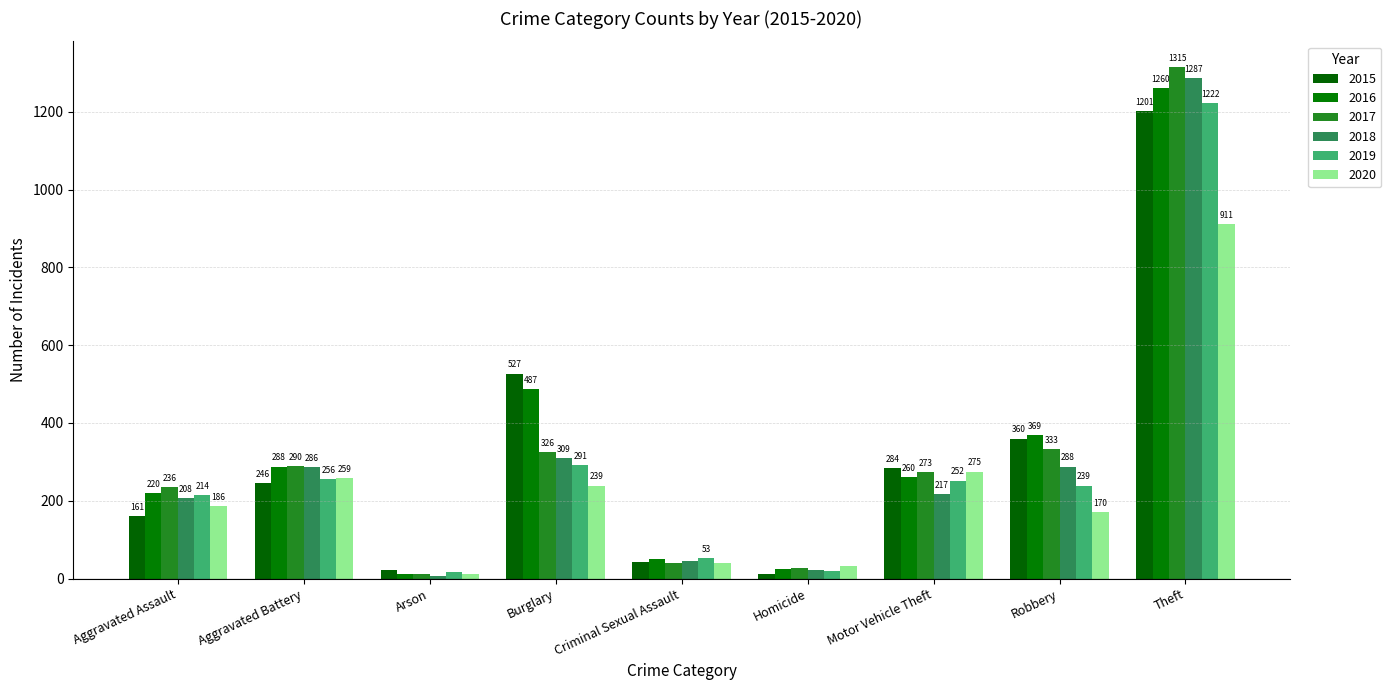

How many bars are there in total?

54